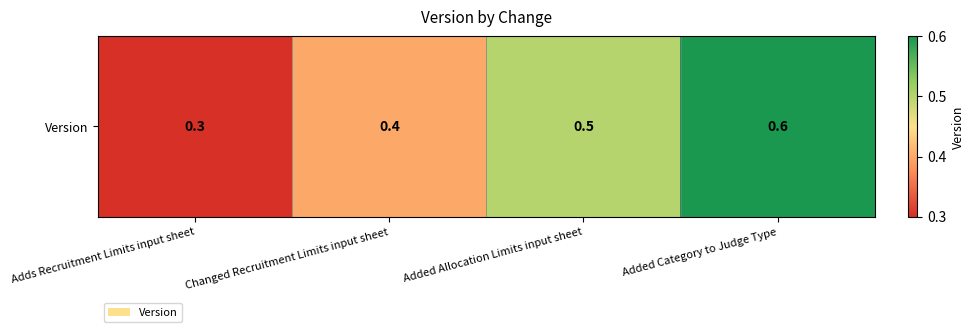

What is the sum of the values at Added Allocation Limits input sheet and Adds Recruitment Limits input sheet?

0.8